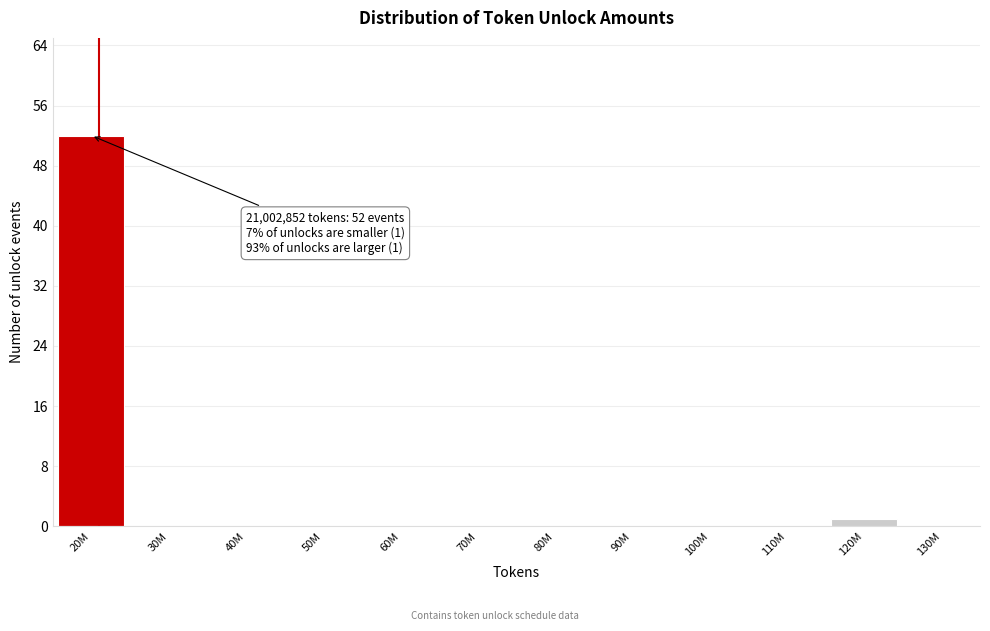

Reading left to right, what are all the values shown in this chart?

20M=52	30M=0	40M=0	50M=0	60M=0	70M=0	80M=0	90M=0	100M=0	110M=0	120M=1	130M=0